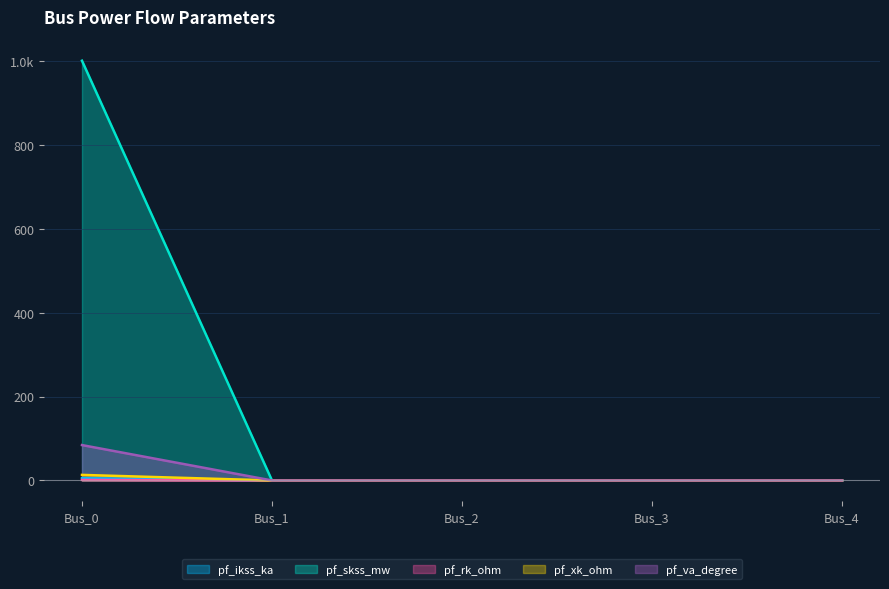

How many series are shown in this chart?

5